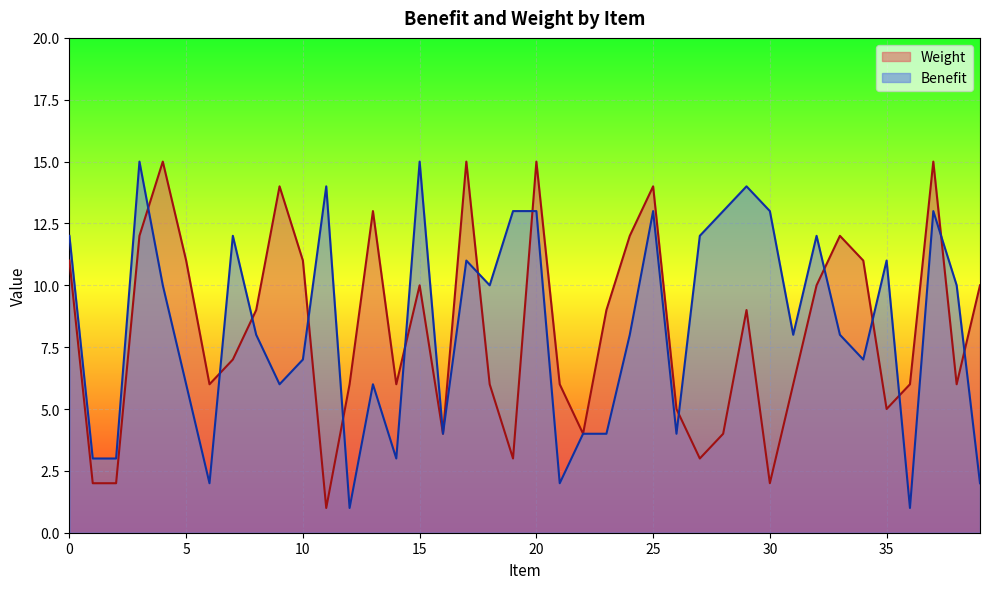

How many data points in Benefit are above 8?

19